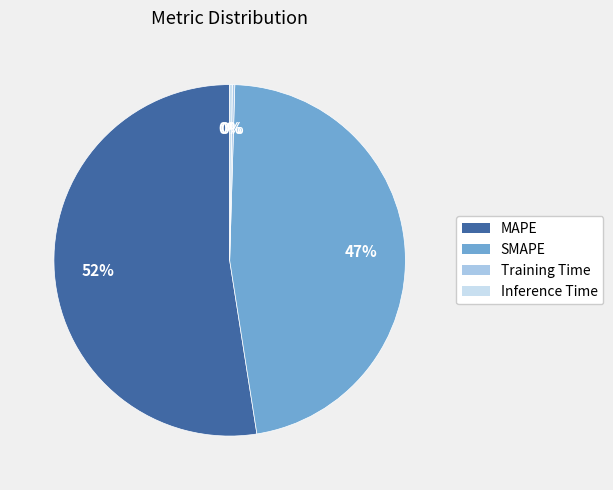

What is the largest slice in the pie chart?

MAPE